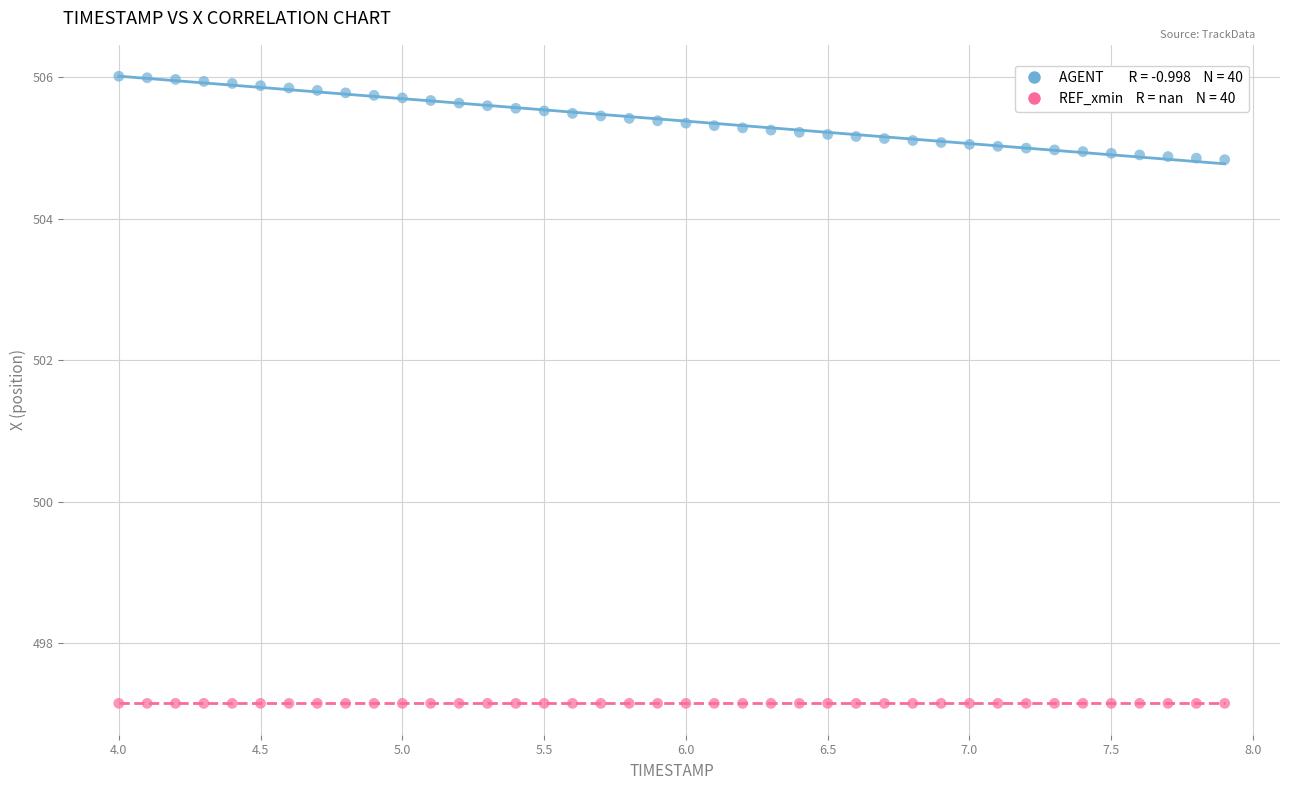

How many data points are displayed?

80